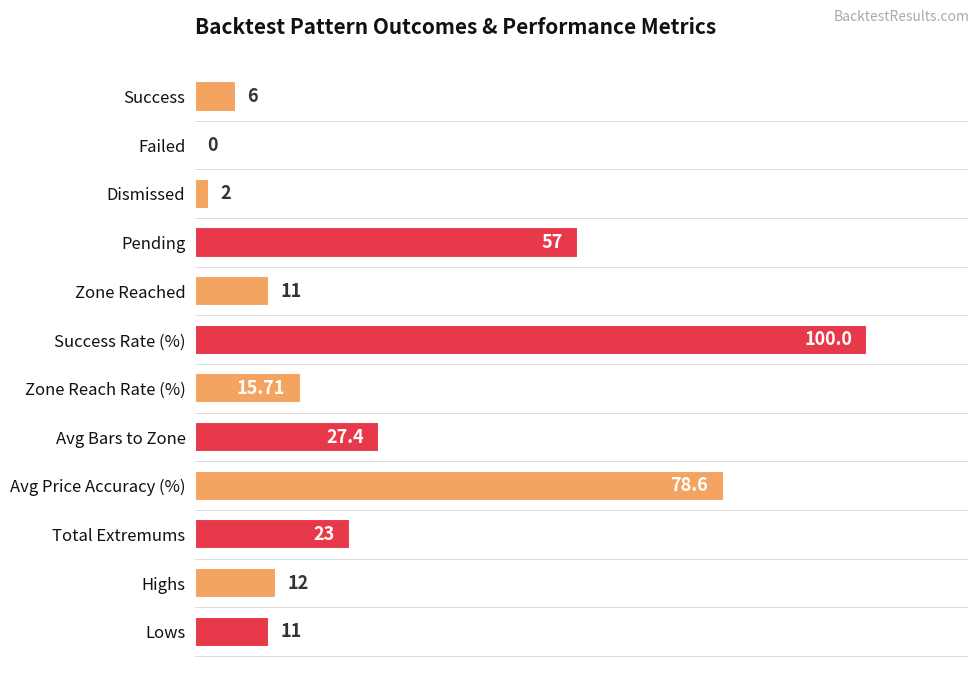

Which label corresponds to the largest value in the chart?

Success Rate (%)